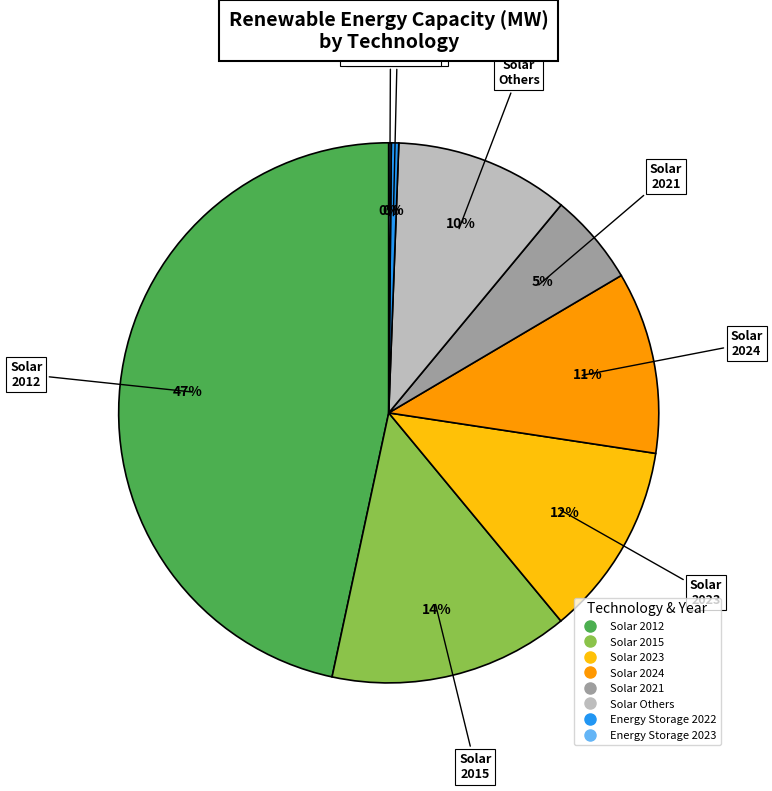

To the nearest percent, what is the average slice percentage?

12%